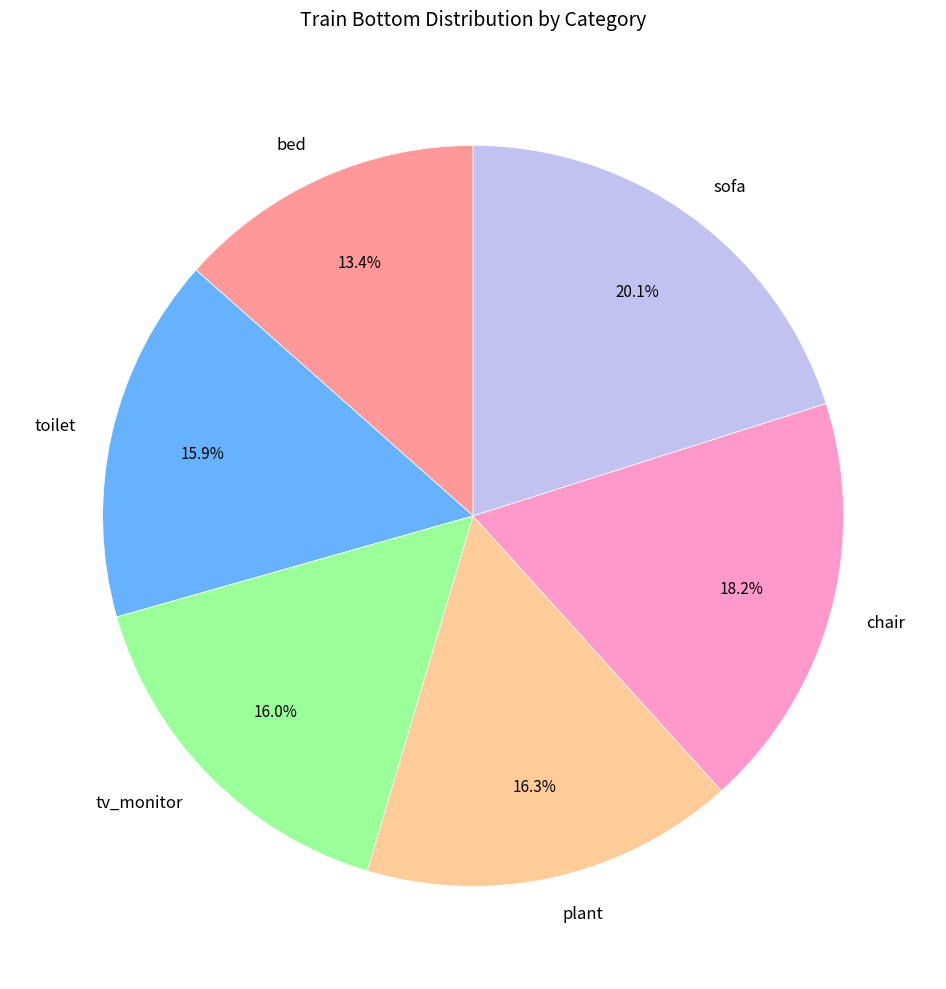

Does any single category account for the majority?

No